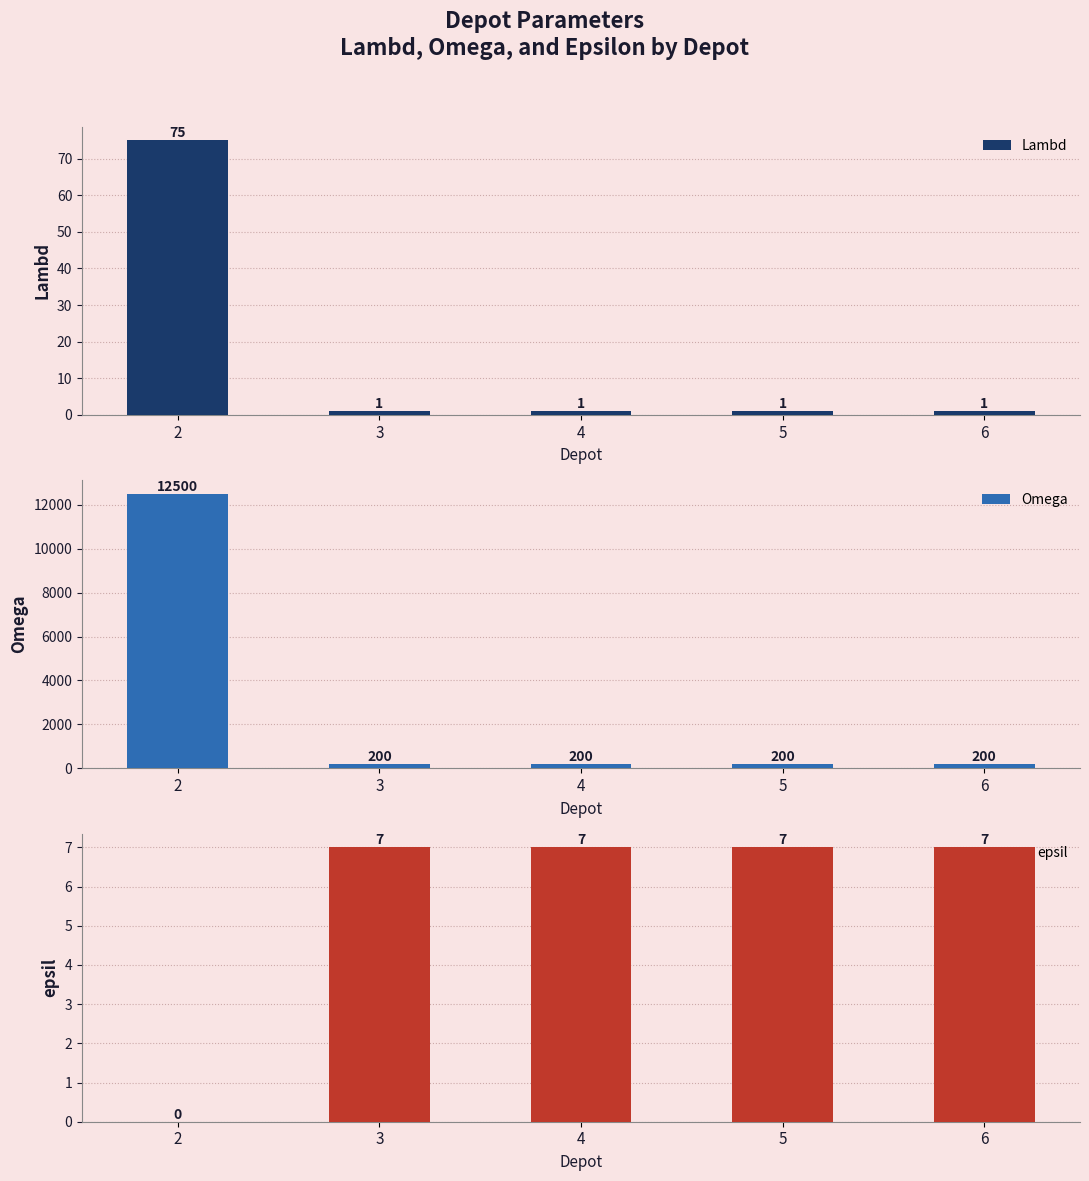

How many groups of bars are there?

5